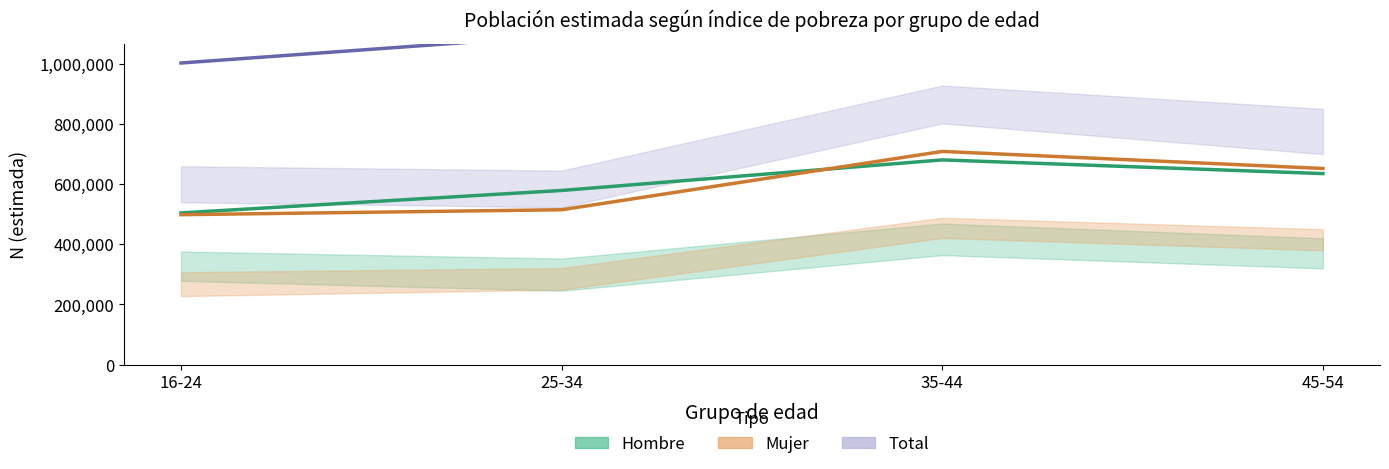

Between 16-24 and 45-54, which is larger?

45-54